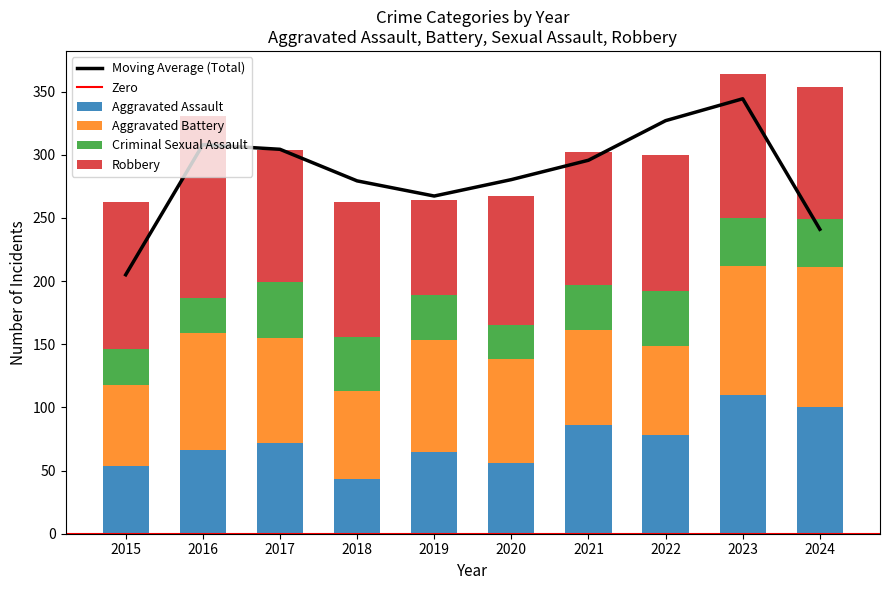

At which category does the chart reach its peak across all series?

2016